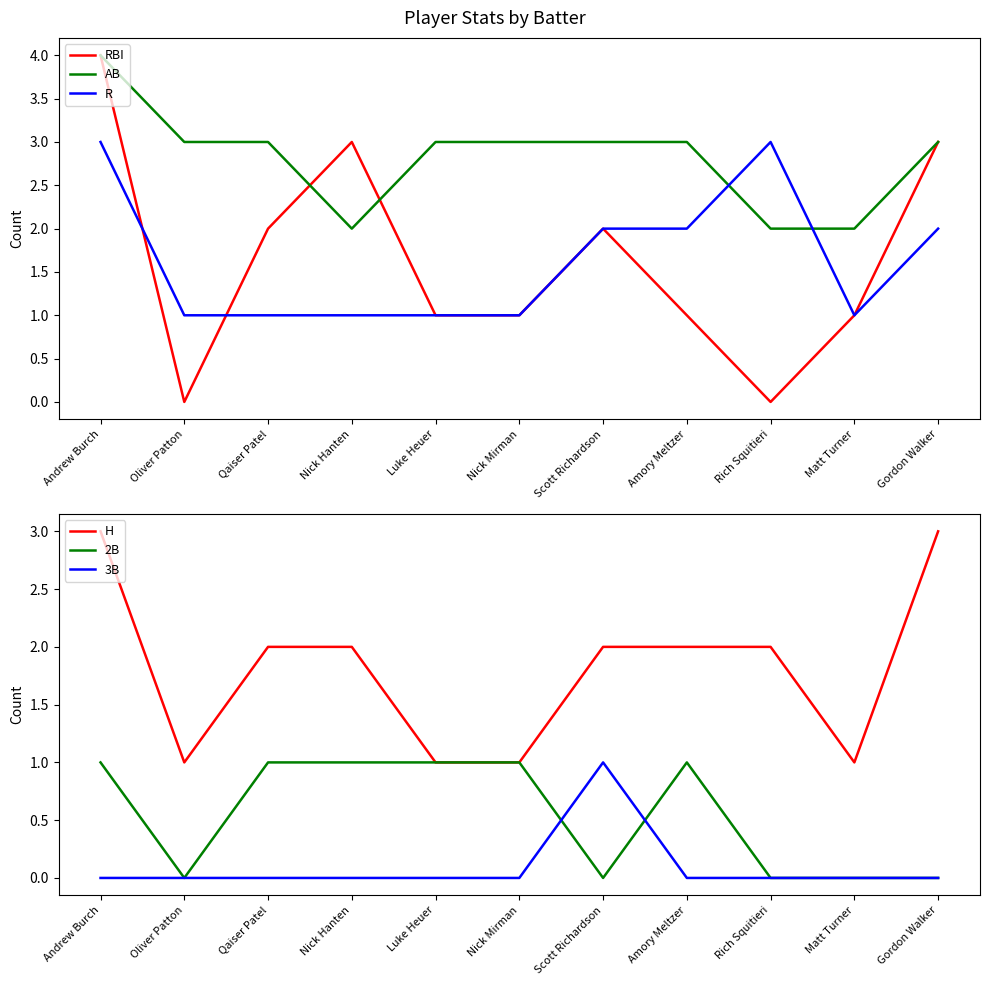

What position from the right is Nick Hanten?

8